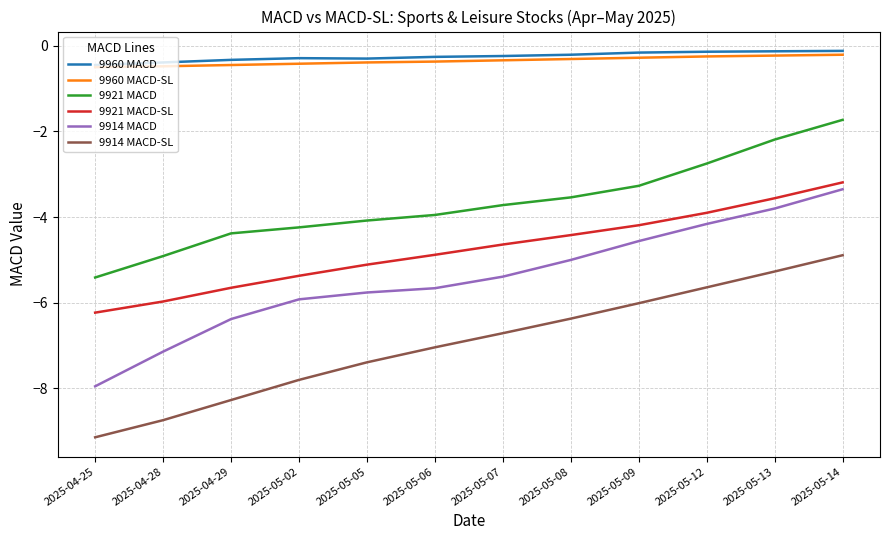

What is the smallest value displayed?

-9.1